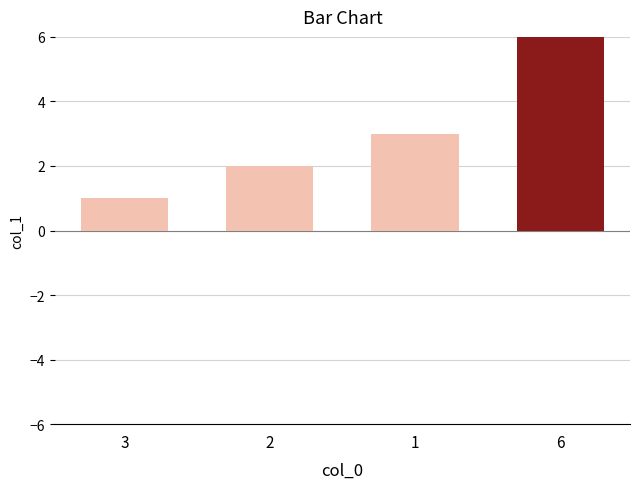

What is the approximate value at 3?

1